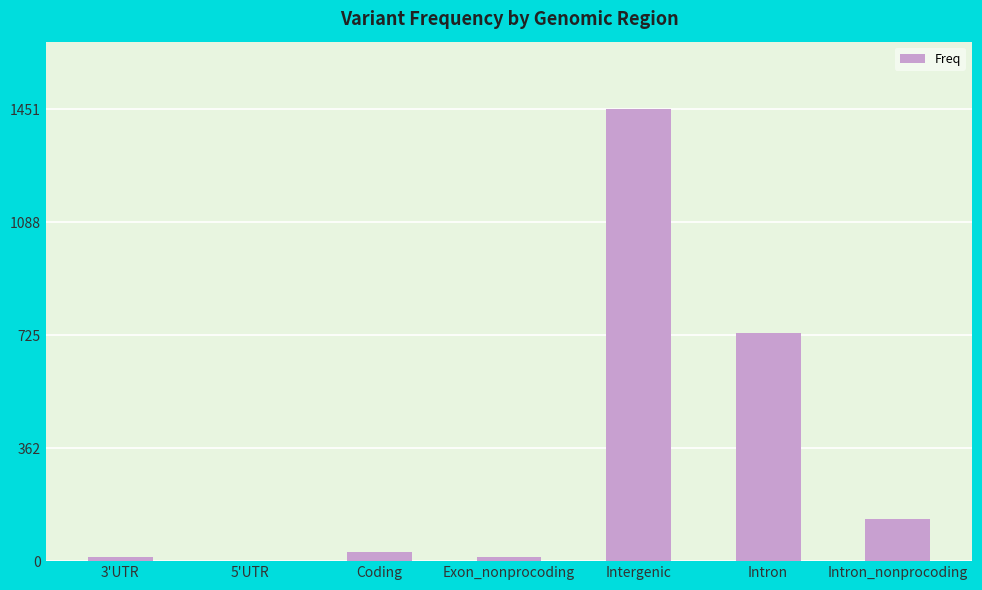

True or false: the data shows 1282 at Intron.

False